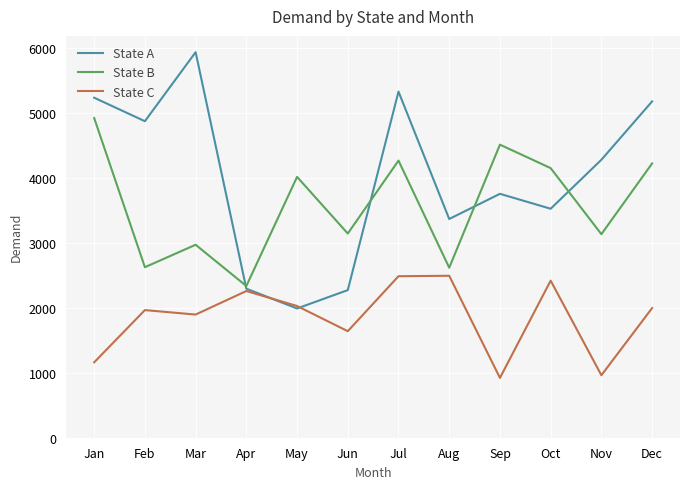

What is the average value of the State C series?

1854